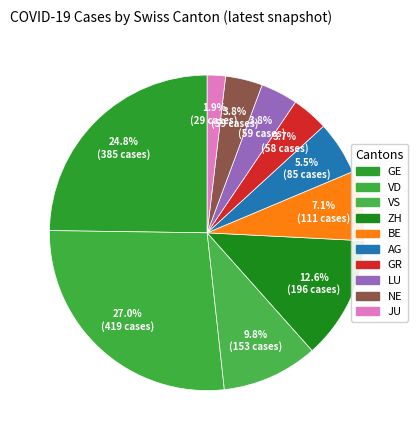

Which category has the smallest portion of the pie?

JU